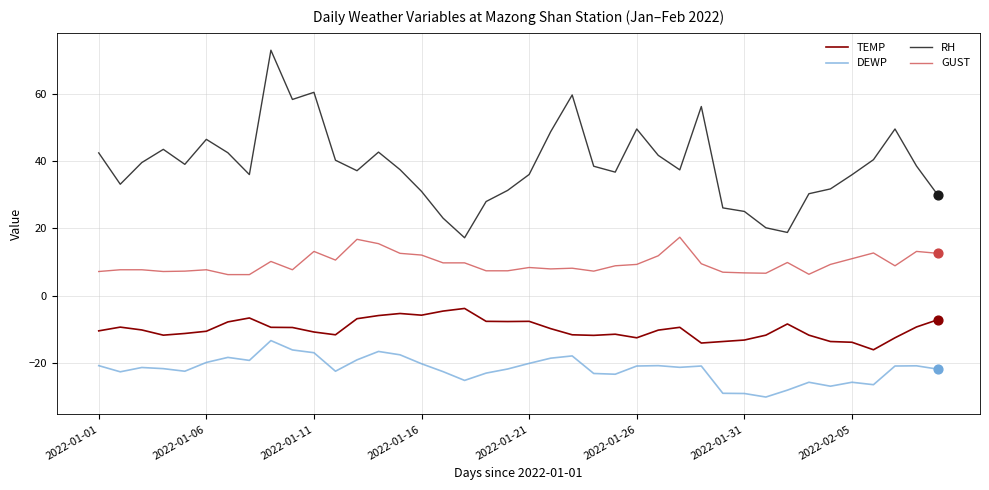

Which series has the largest total across all categories?

RH